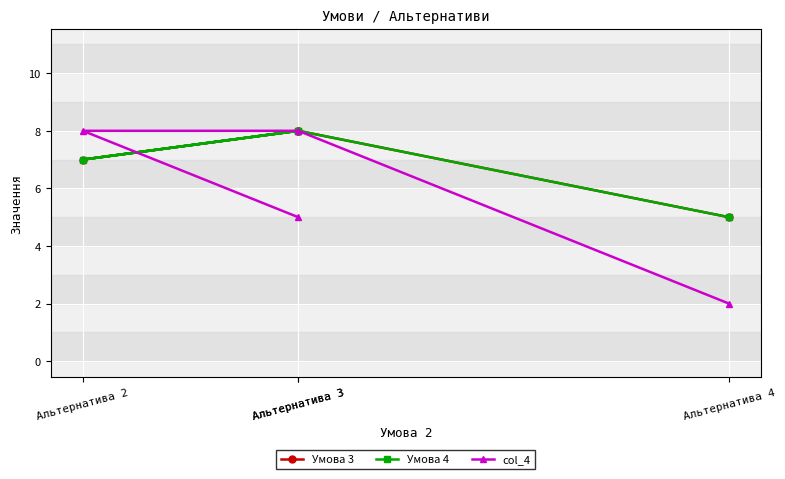

Is the value of Умова 3 at Альтернатива 3 greater than the value of Умова 4 at Альтернатива 4?

Yes